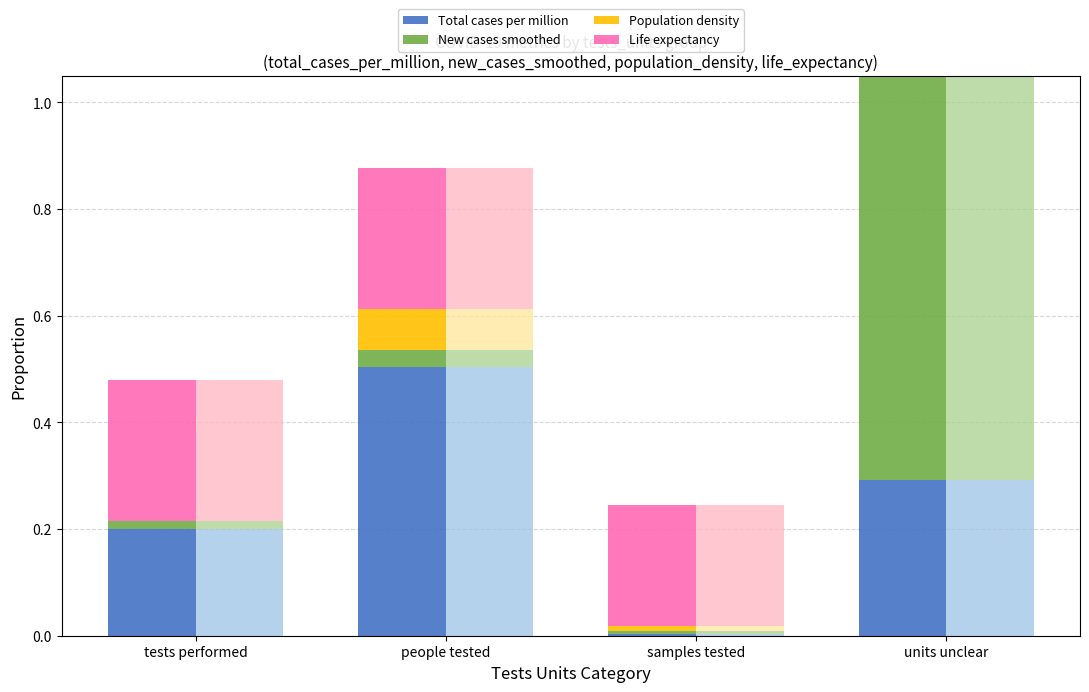

What is the label of the 2nd bar from the right?

samples tested